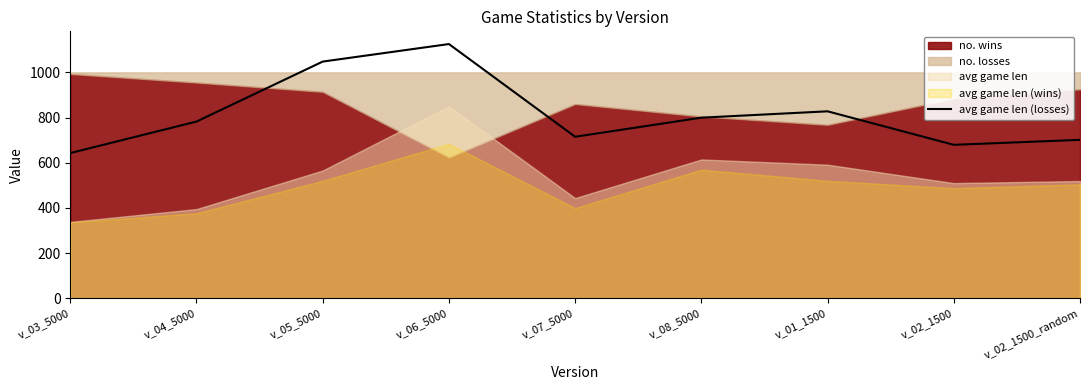

Which category has the lowest value across all series?

v_03_5000